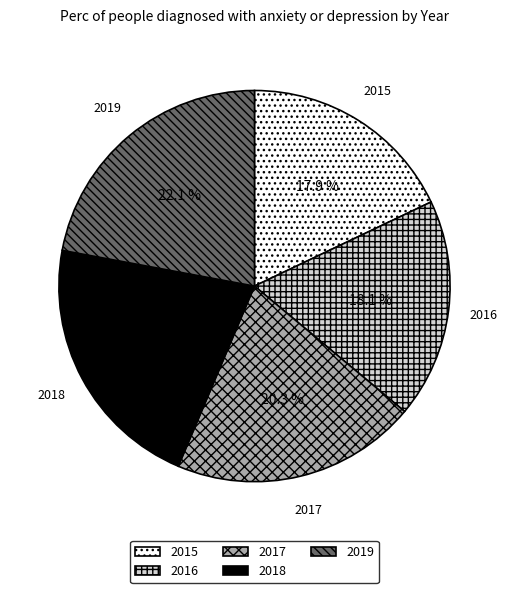

Which has a higher value, 2019 or 2015?

2019